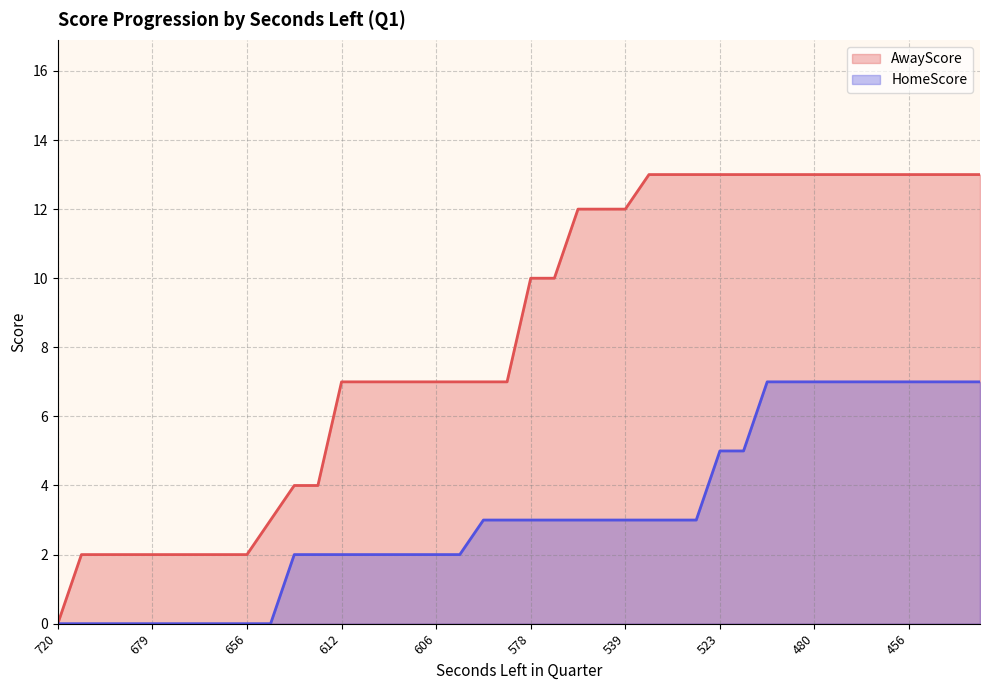

What is the maximum value shown in the chart?

13